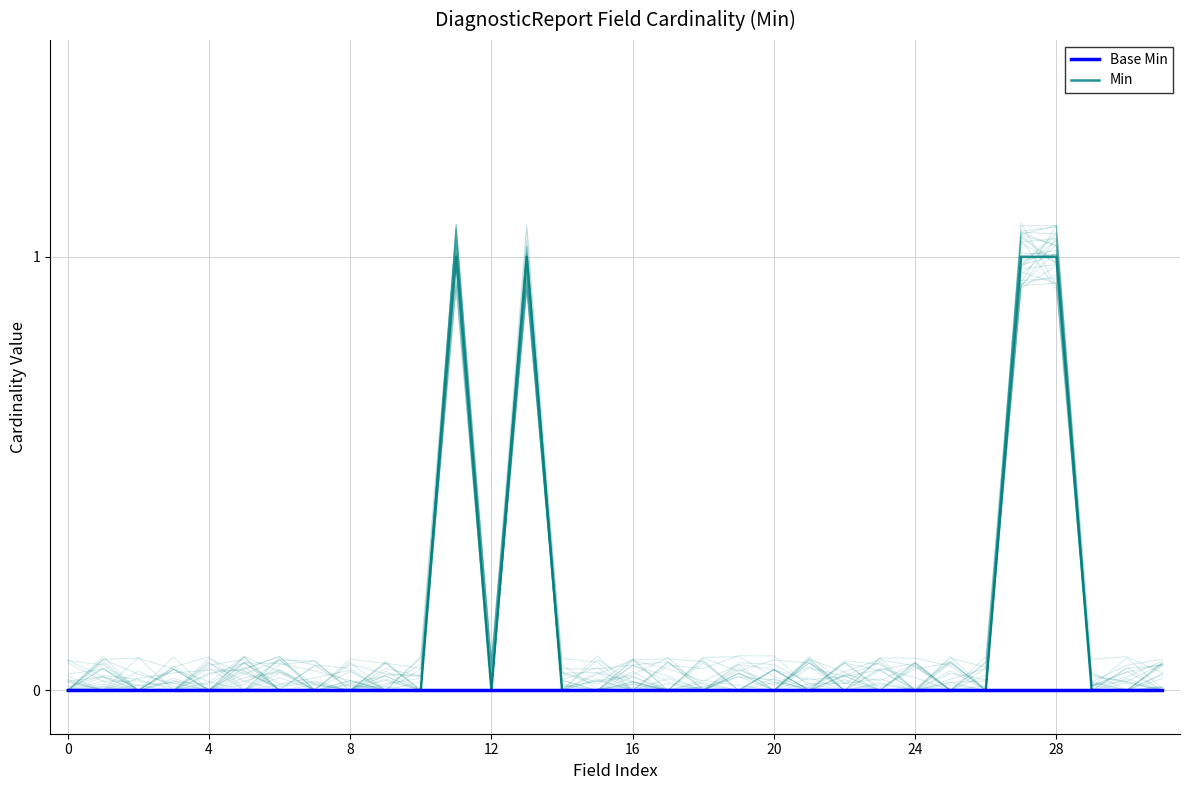

Which series has the widest spread of values?

Min